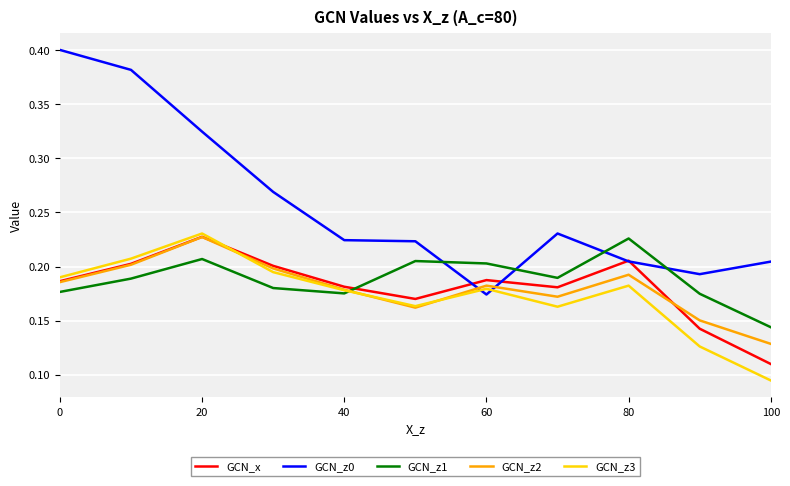

Which series has the largest range (max minus min)?

GCN_z0